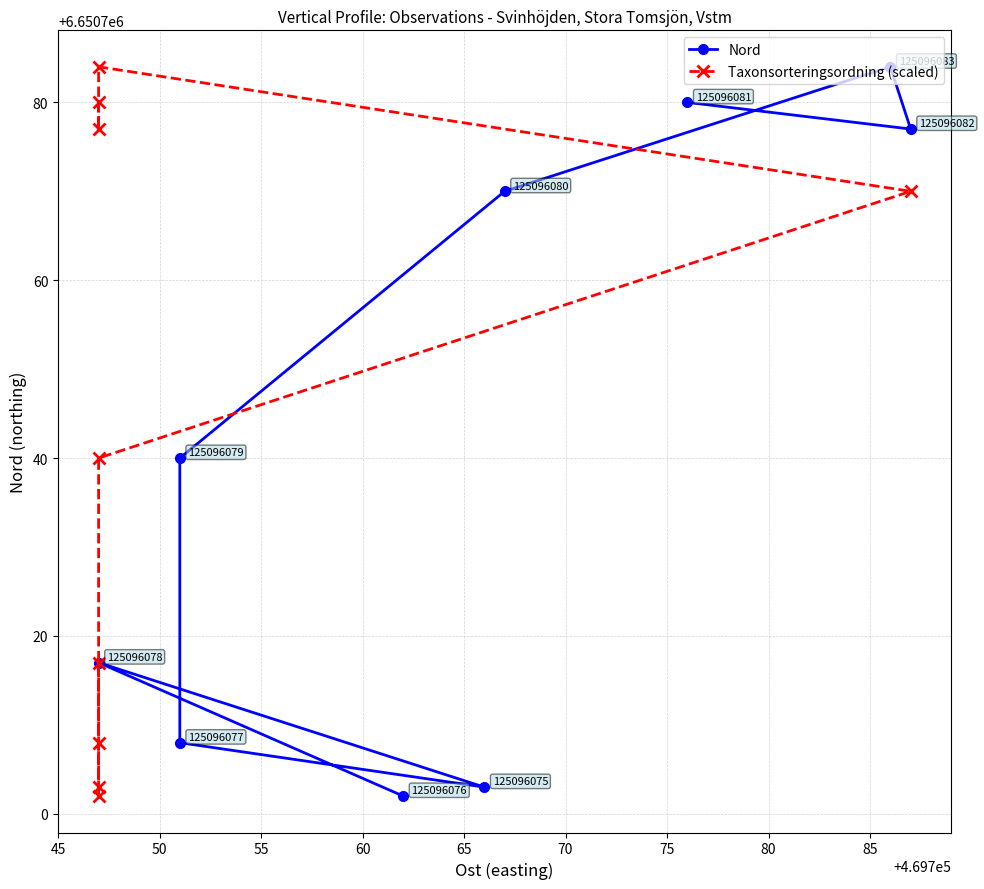

Which series changed the most between 75 and 85?

Nord